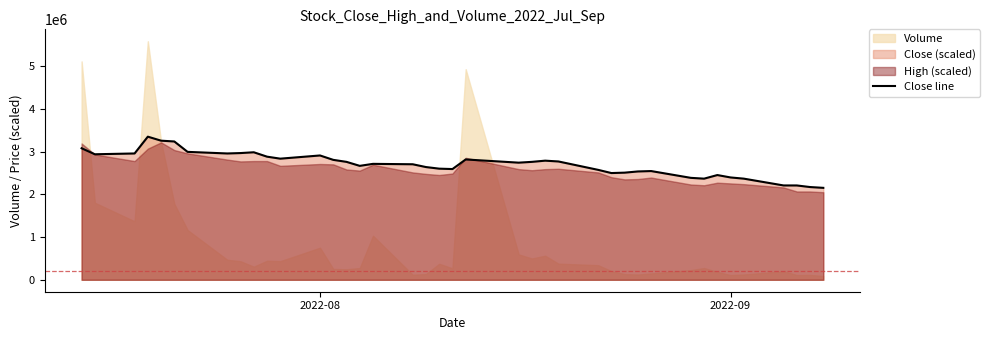

What is the highest value of the Close line series?

3353214.0